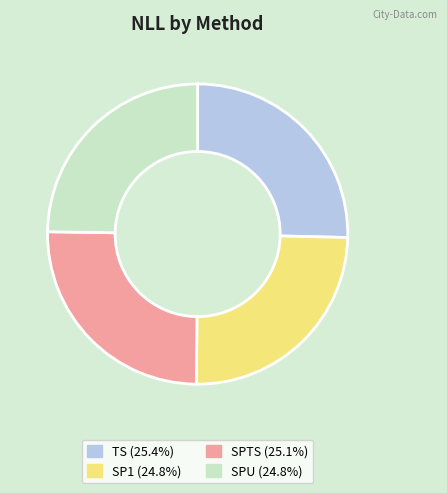

Which has a higher value, TS or SPU?

TS